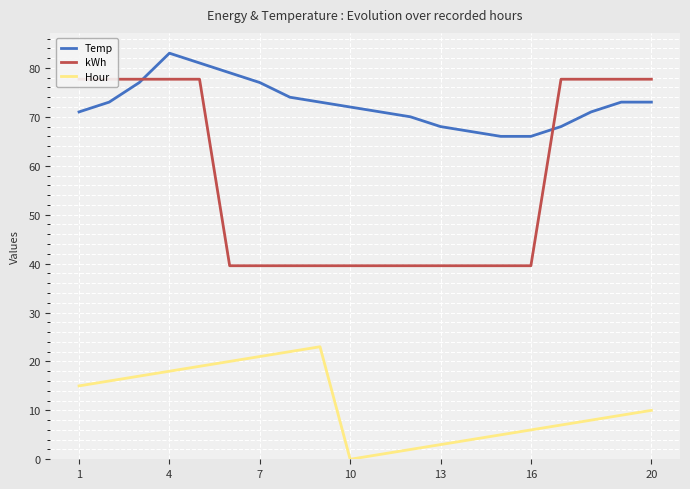

The value of Hour at 16 is 6. True or false?

True